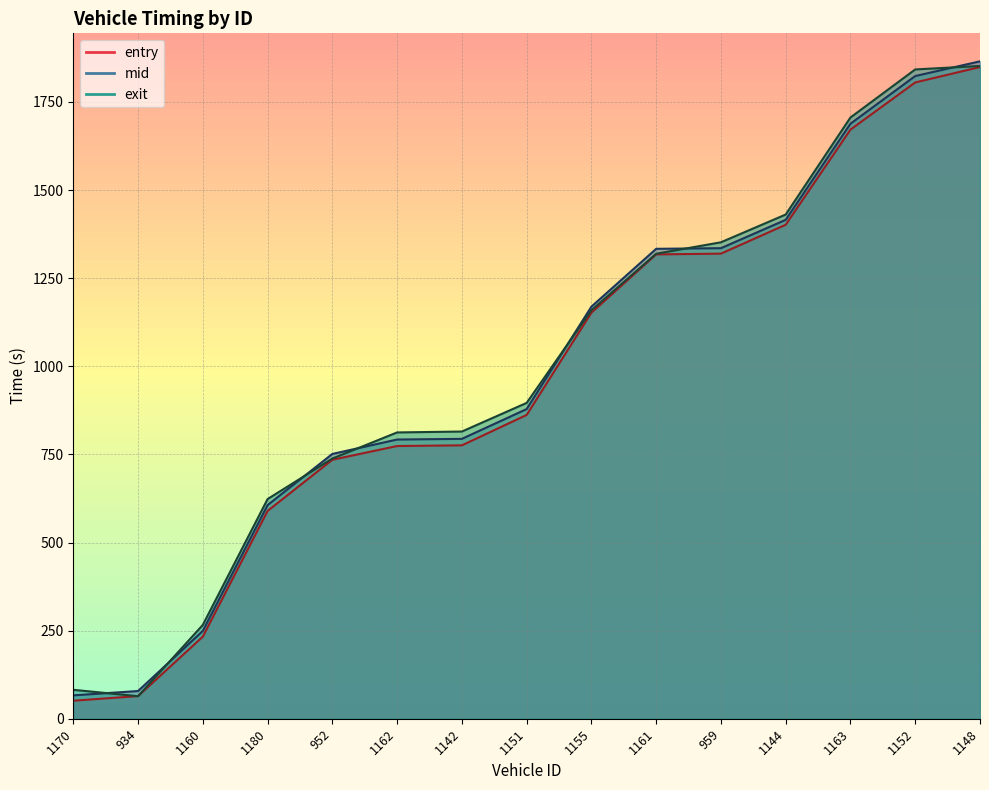

Count the number of data series in this chart.

3